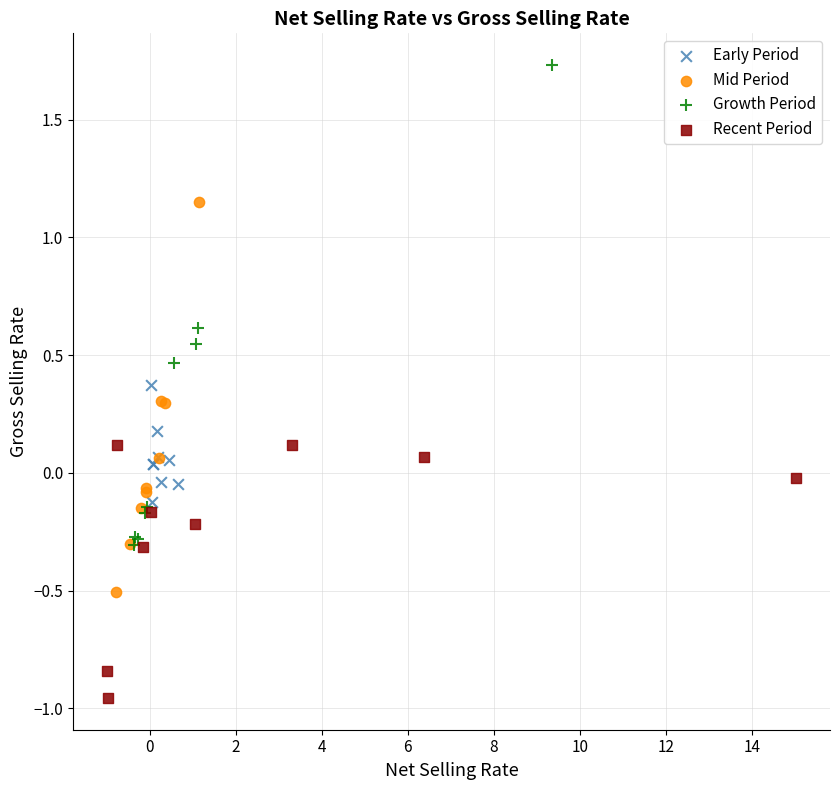

Which series has the largest Y range (max minus min)?

Growth Period